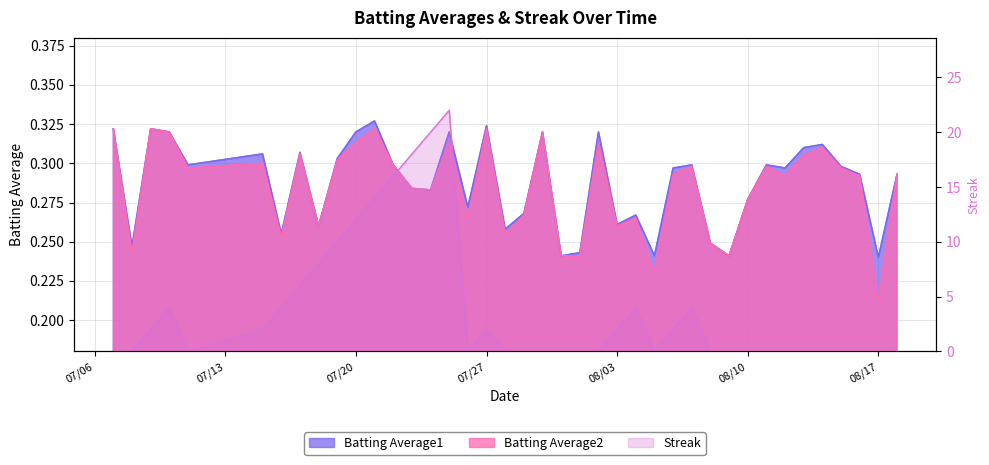

At 08/10, list the series in order from smallest to largest.

Streak, Batting Average1, Batting Average2